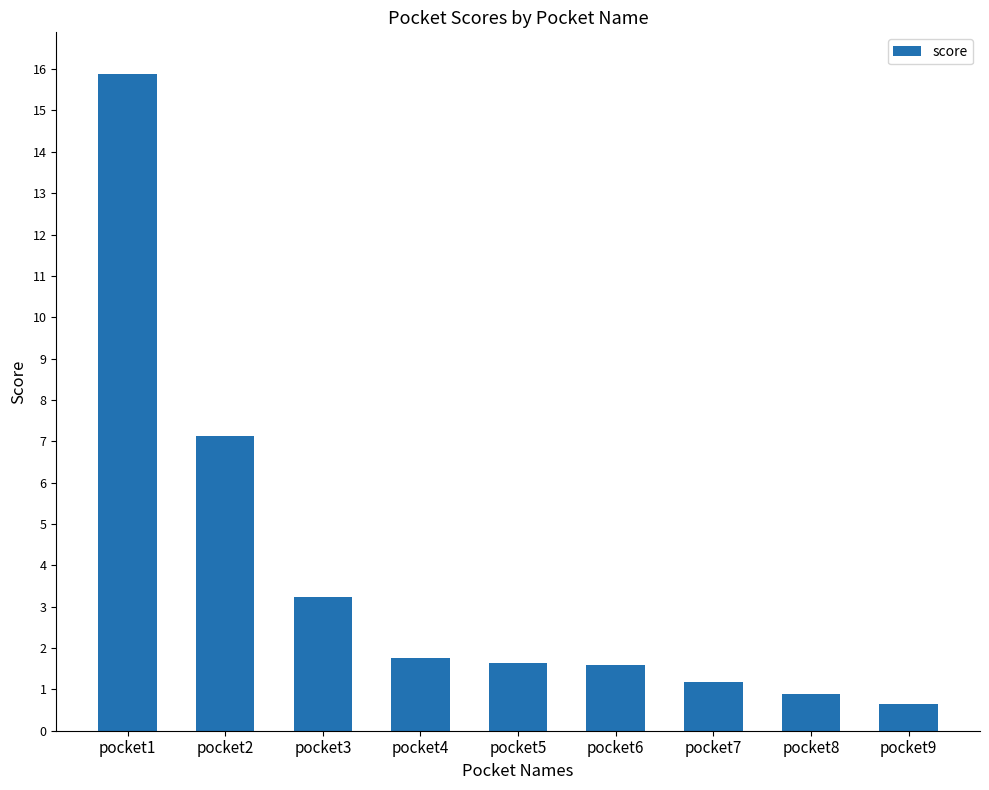

Where is the data nearest to the value 8?

pocket2